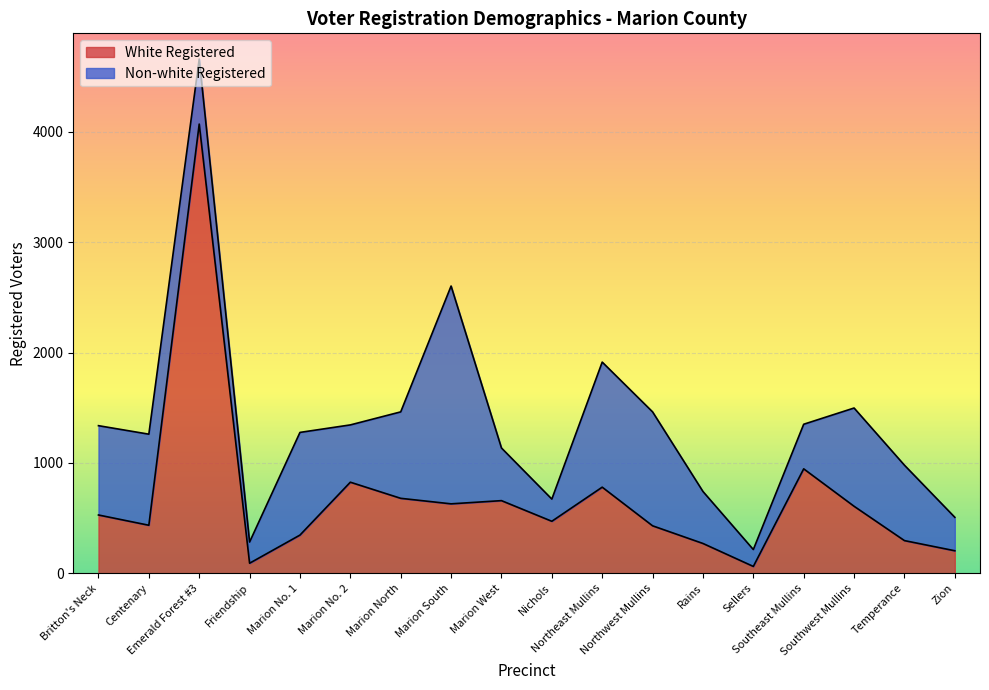

At which category does the data reach its first local peak?

Emerald Forest #3